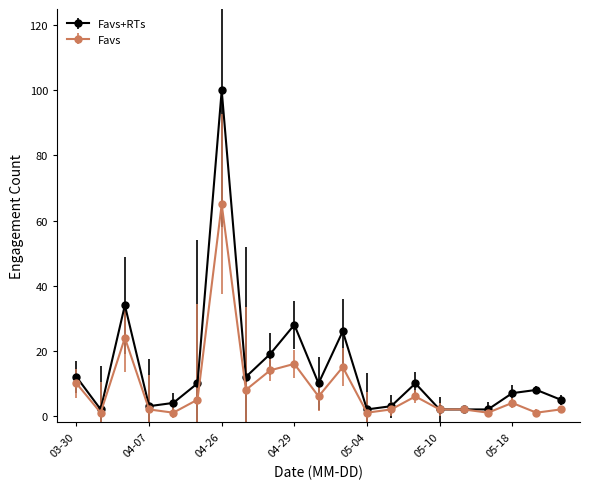

Rank the series by their maximum value, from highest to lowest.

Favs+RTs, Favs